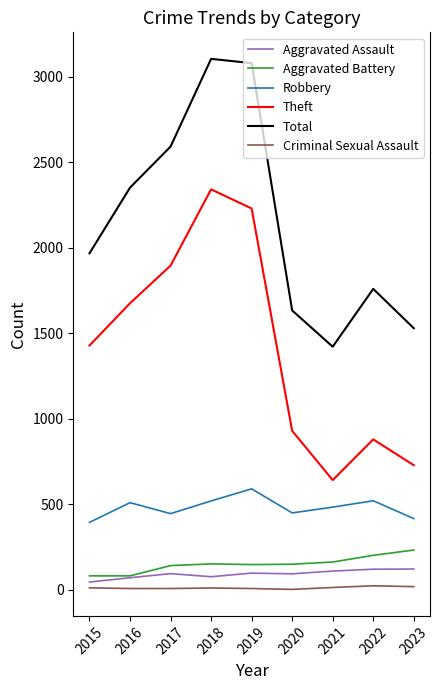

What is the spread (max minus min) of values at 2019?

3072